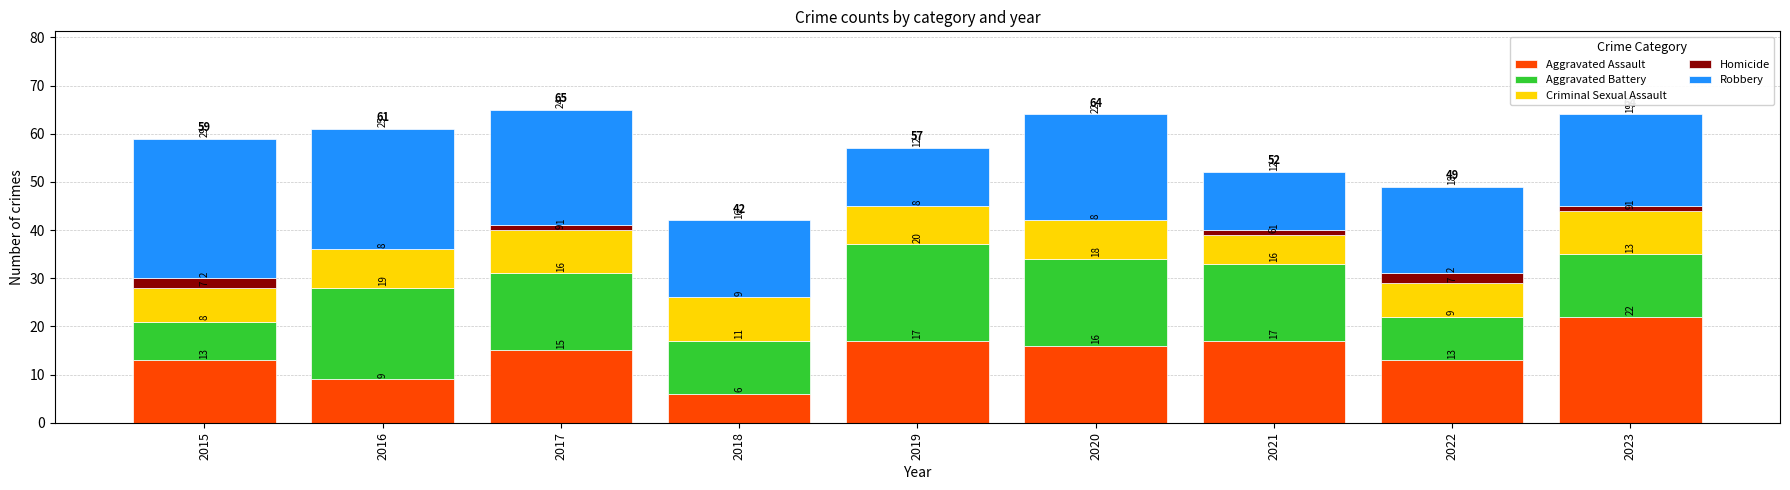

Reading left to right, transcribe the values for Aggravated Assault.

2015=13	2016=9	2017=15	2018=6	2019=17	2020=16	2021=17	2022=13	2023=22